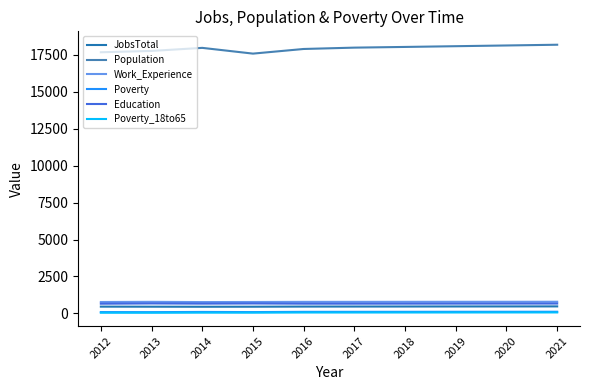

What is the maximum value shown in the chart?

18179